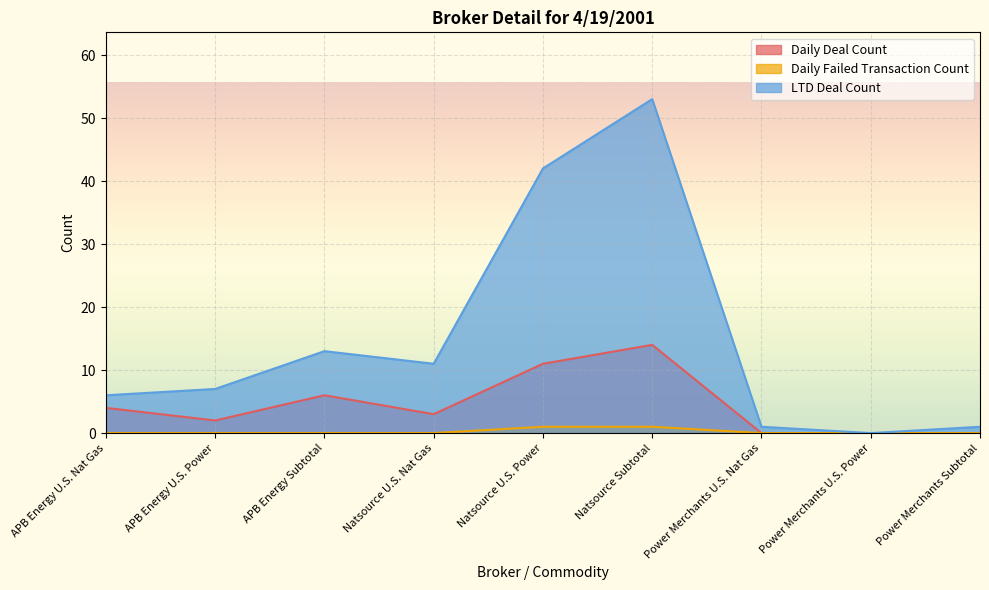

What is the total value across all series at Natsource U.S. Nat Gas?

14